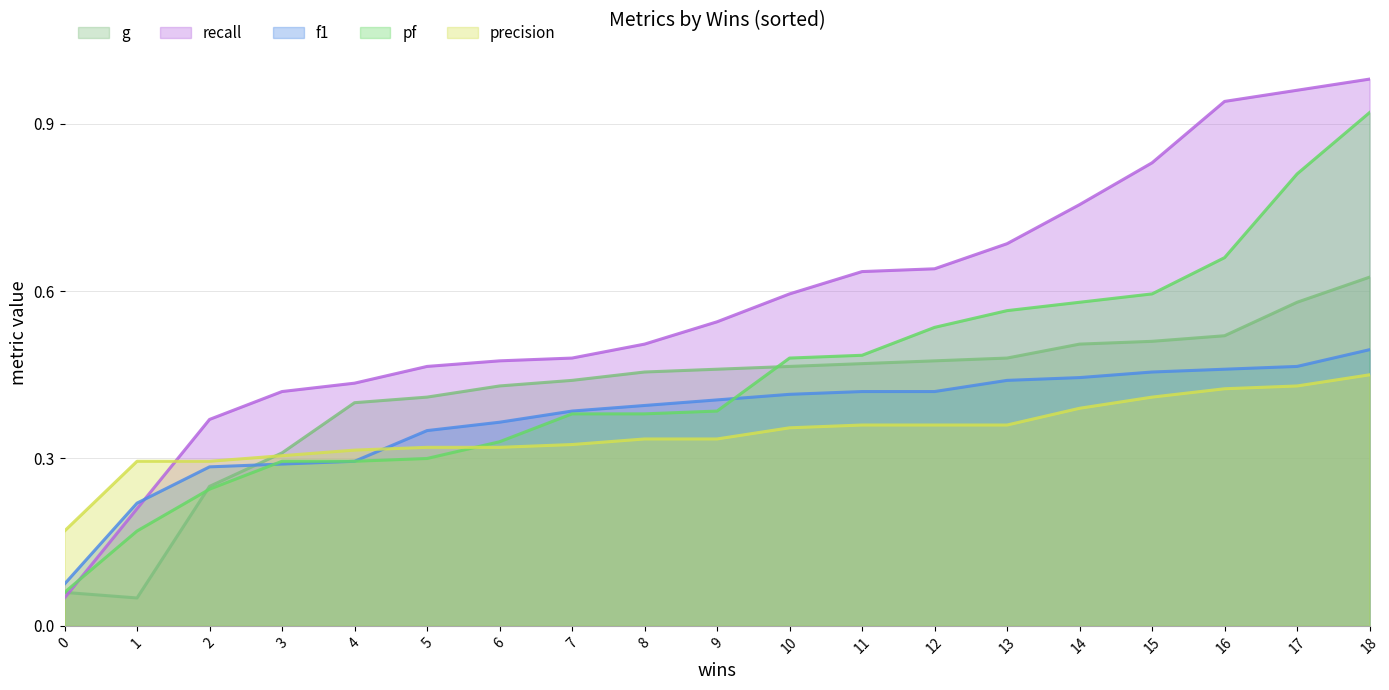

What value does the pf series have at 12?

0.5